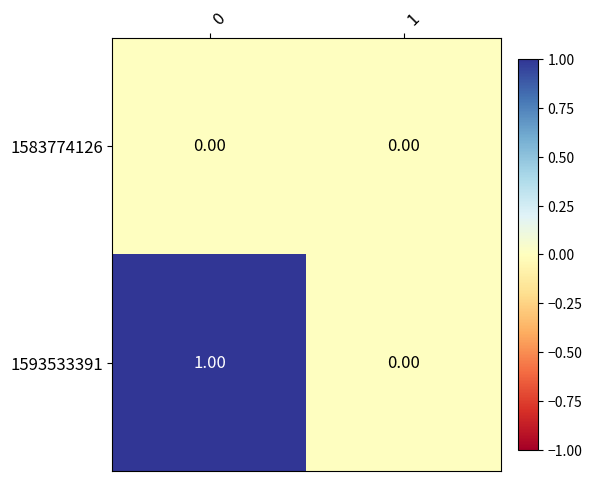

Rank the series by their maximum value, from highest to lowest.

1593533391, 1583774126